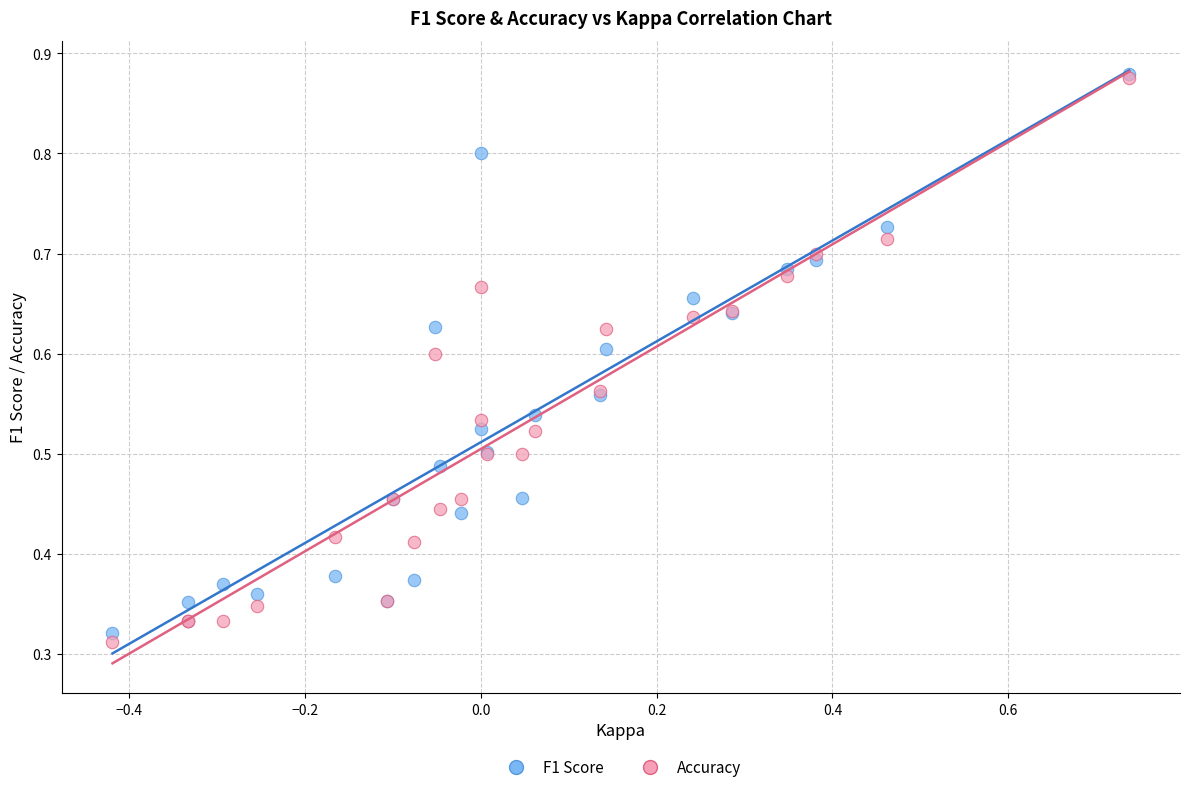

Which series contains the lowest Y value?

Accuracy